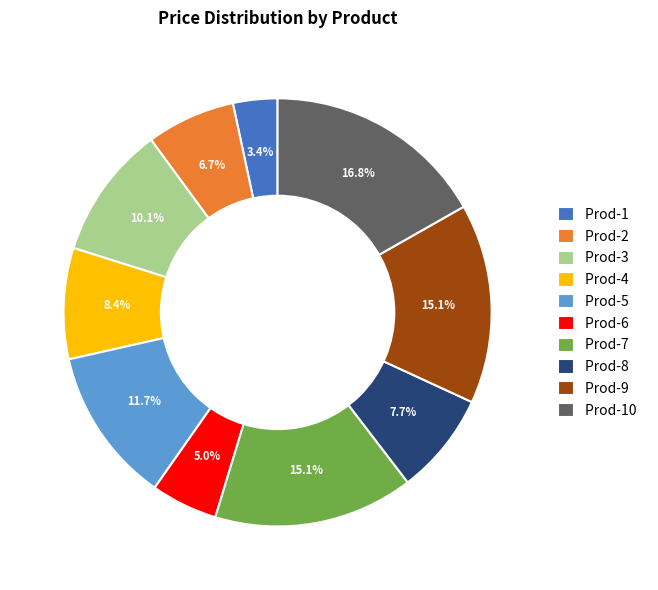

To the nearest percent, what portion does Prod-10 represent?

17%